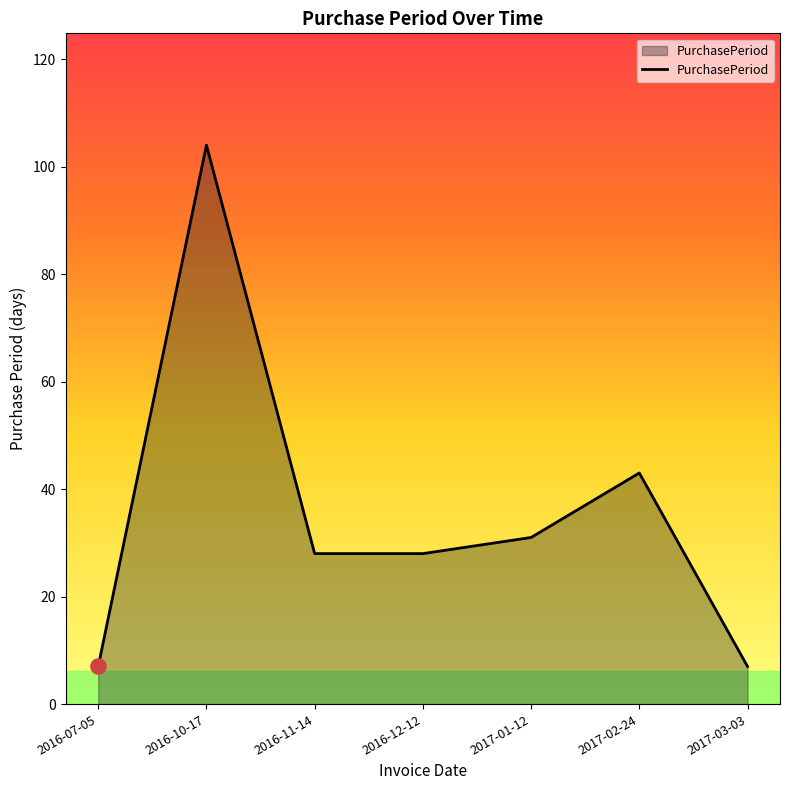

What is the ratio of the value at 2016-12-12 to the value at 2017-03-03?

4.0